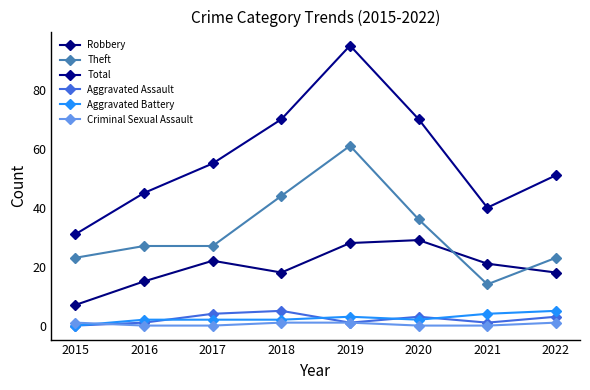

At which category is the sum across all series the highest?

2019